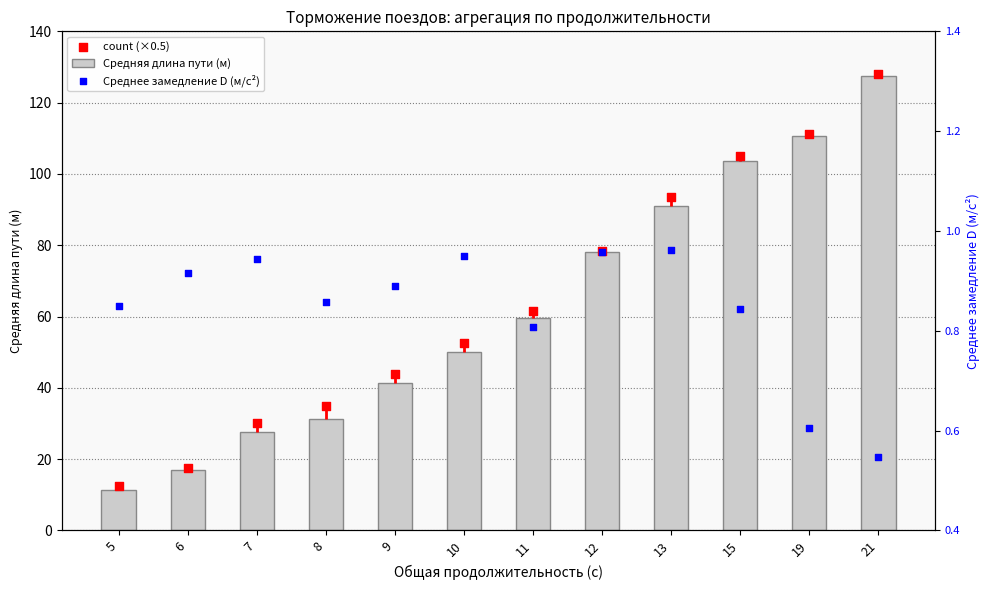

Which series reaches the minimum Y coordinate?

Среднее замедление D (м/с²)